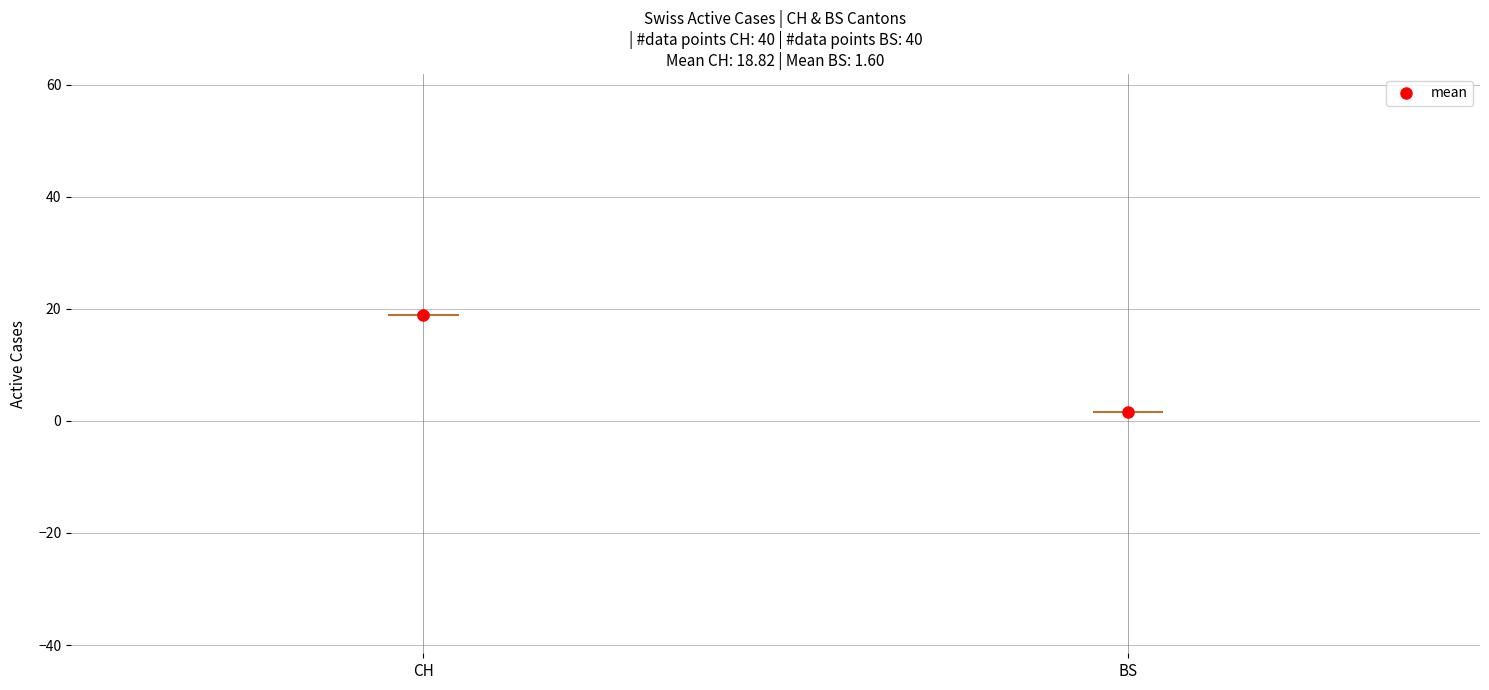

What is the difference between the maximum and minimum values in the CH series?

23